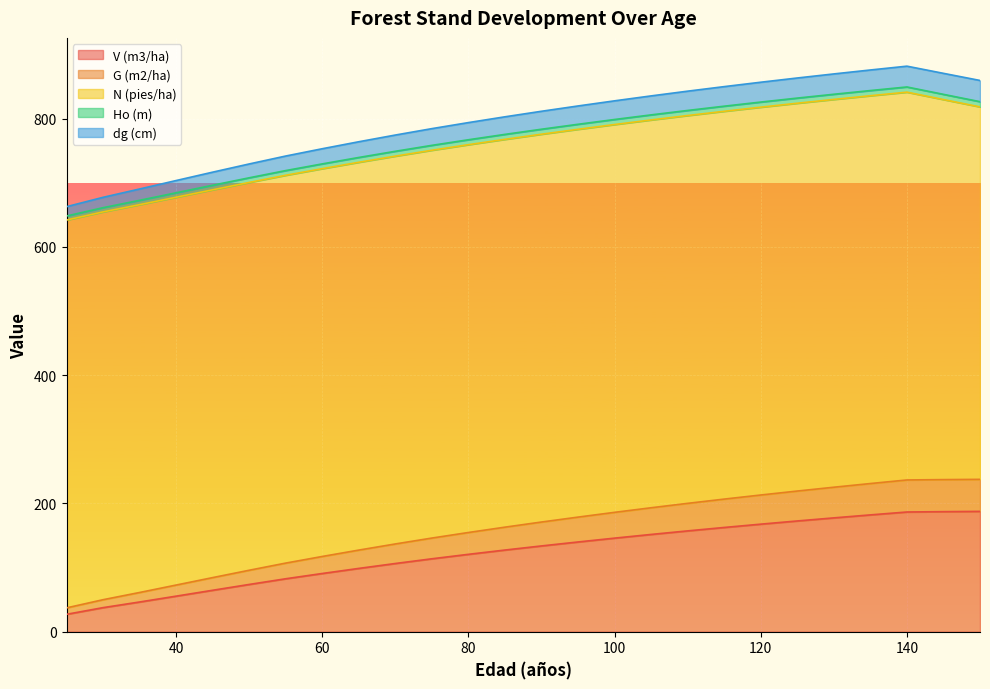

Is the value of V (m3/ha) at 135 greater than the value of G (m2/ha) at 35?

Yes